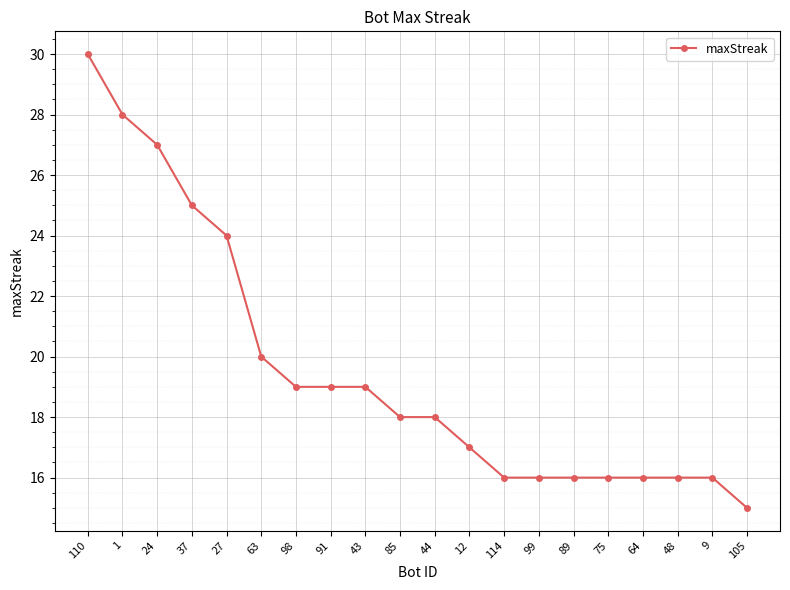

What is the label of the 9th point from the right?

12